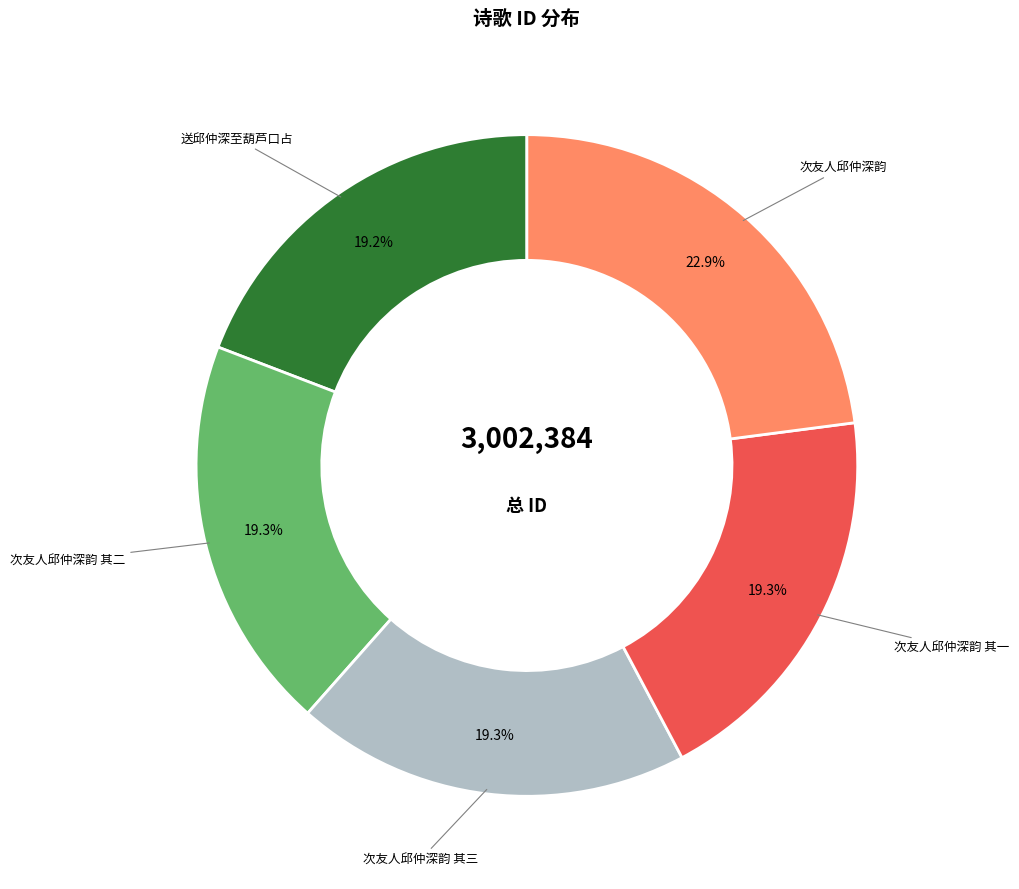

Is there a majority slice in this chart?

No